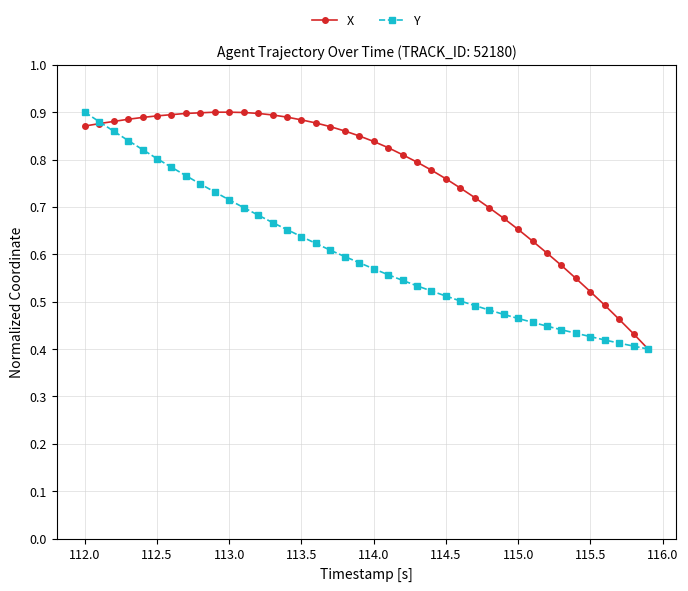

List the series in order of their overall mean, highest first.

X, Y